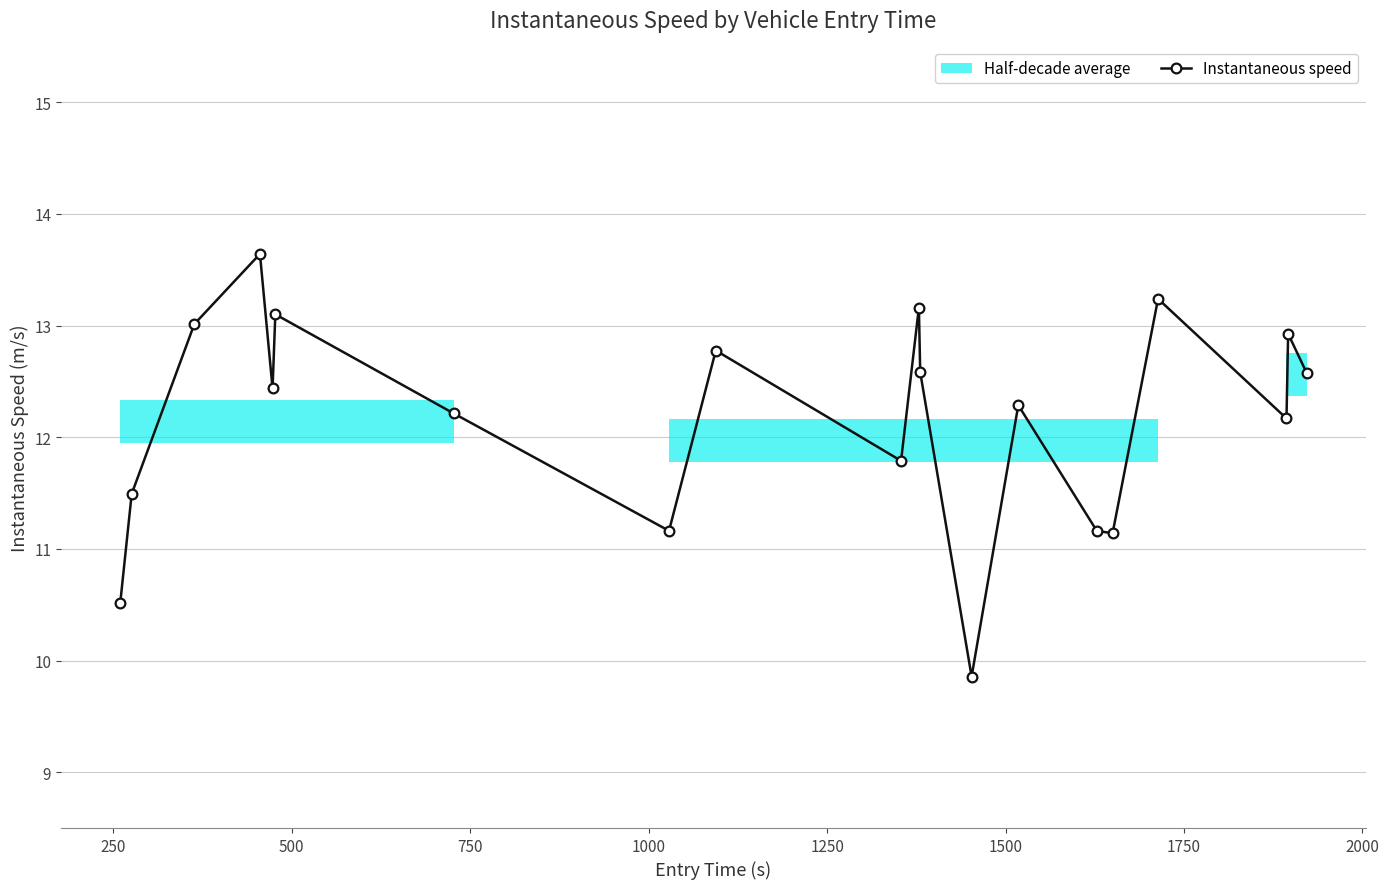

How many data points in Instantaneous speed are less than 12?

7